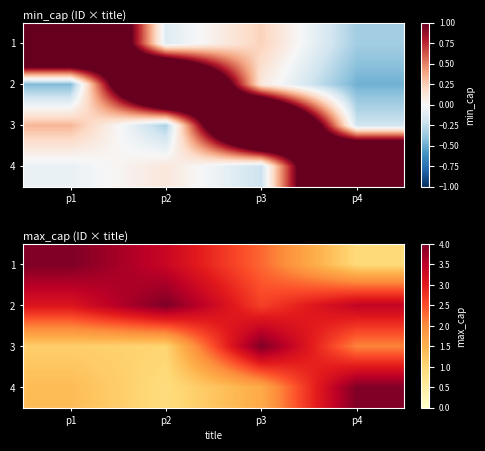

What is the greatest value displayed?

4.0